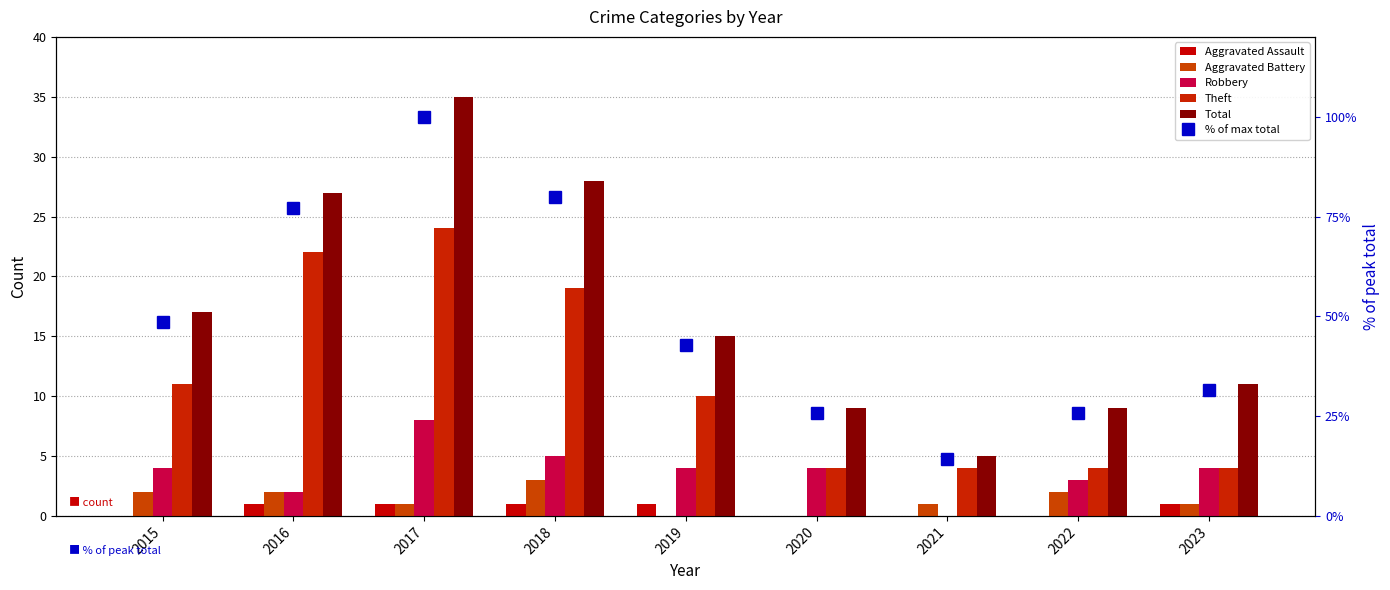

Rank the categories by Aggravated Battery value from lowest to highest.

2019, 2020, 2017, 2021, 2023, 2015, 2016, 2022, 2018